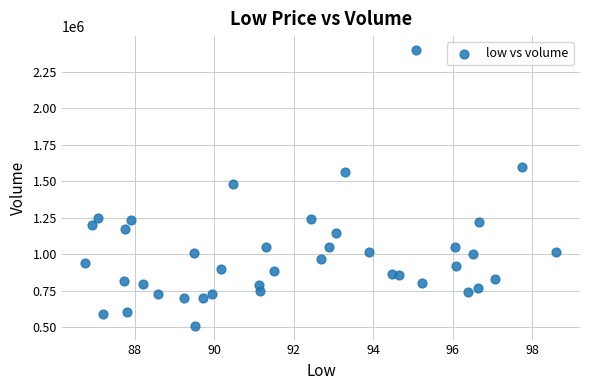

What is the range of Y values (max minus min)?

1894200